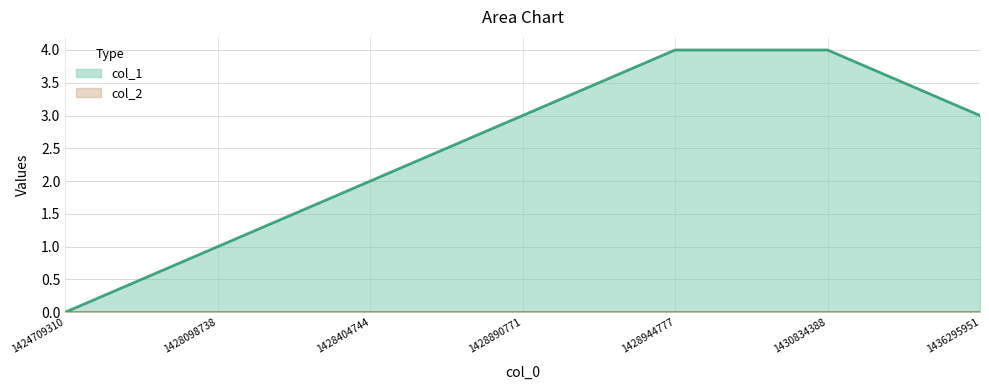

What is the sum of all values?

17